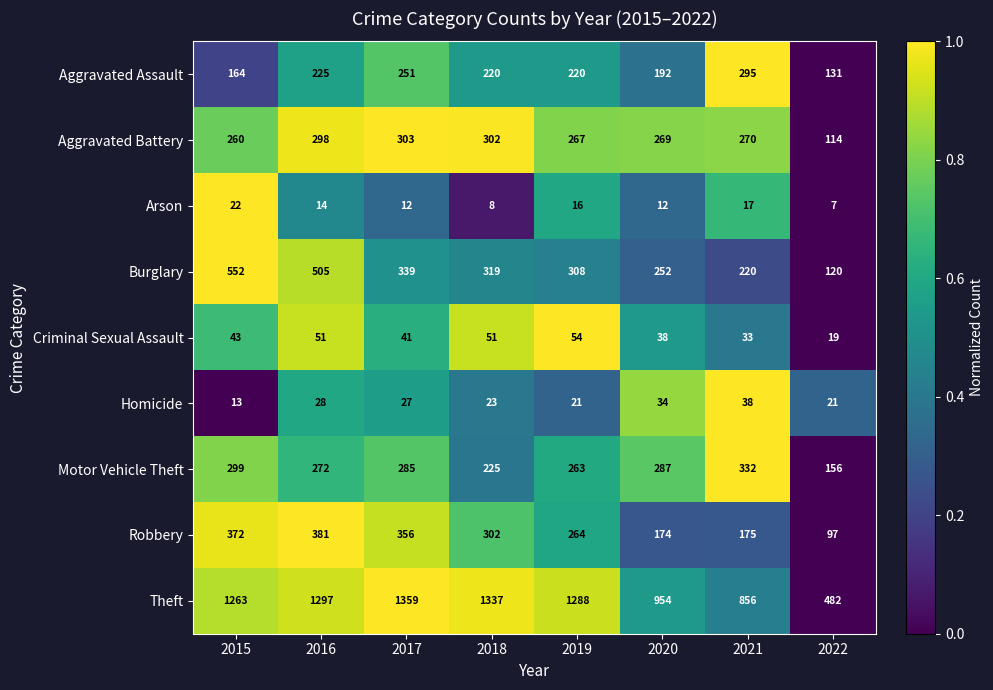

How many distinct data groups are displayed?

9